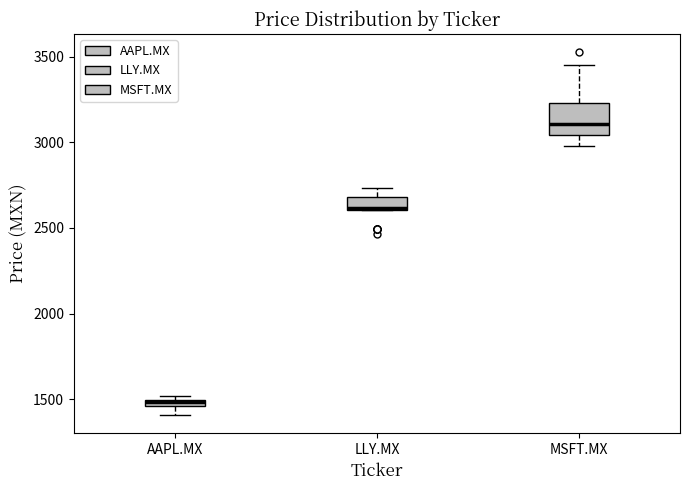

Which box is the tallest, from its lower edge to its upper edge?

MSFT.MX